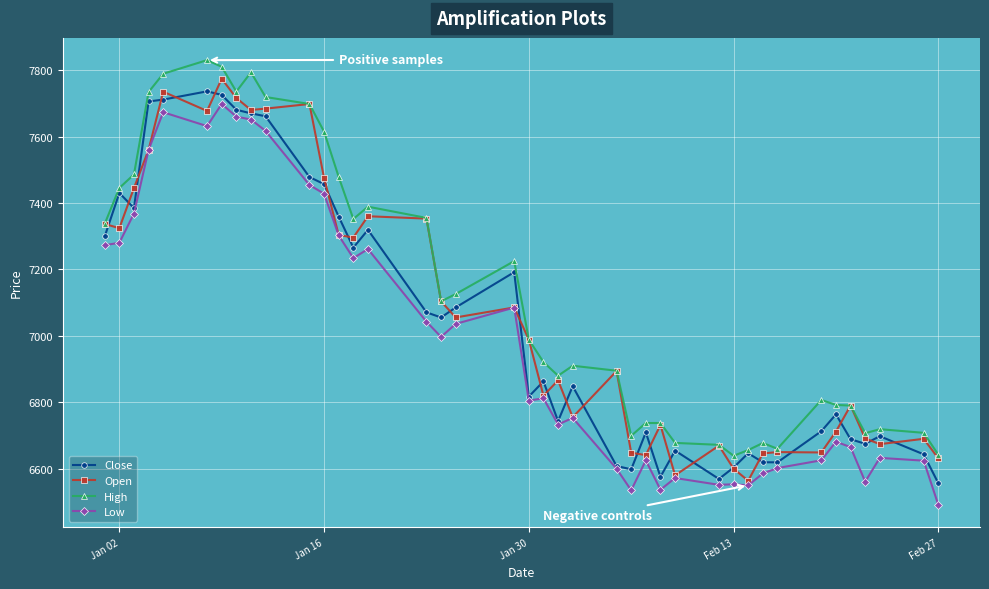

True or false: High and Low cross at least once.

False